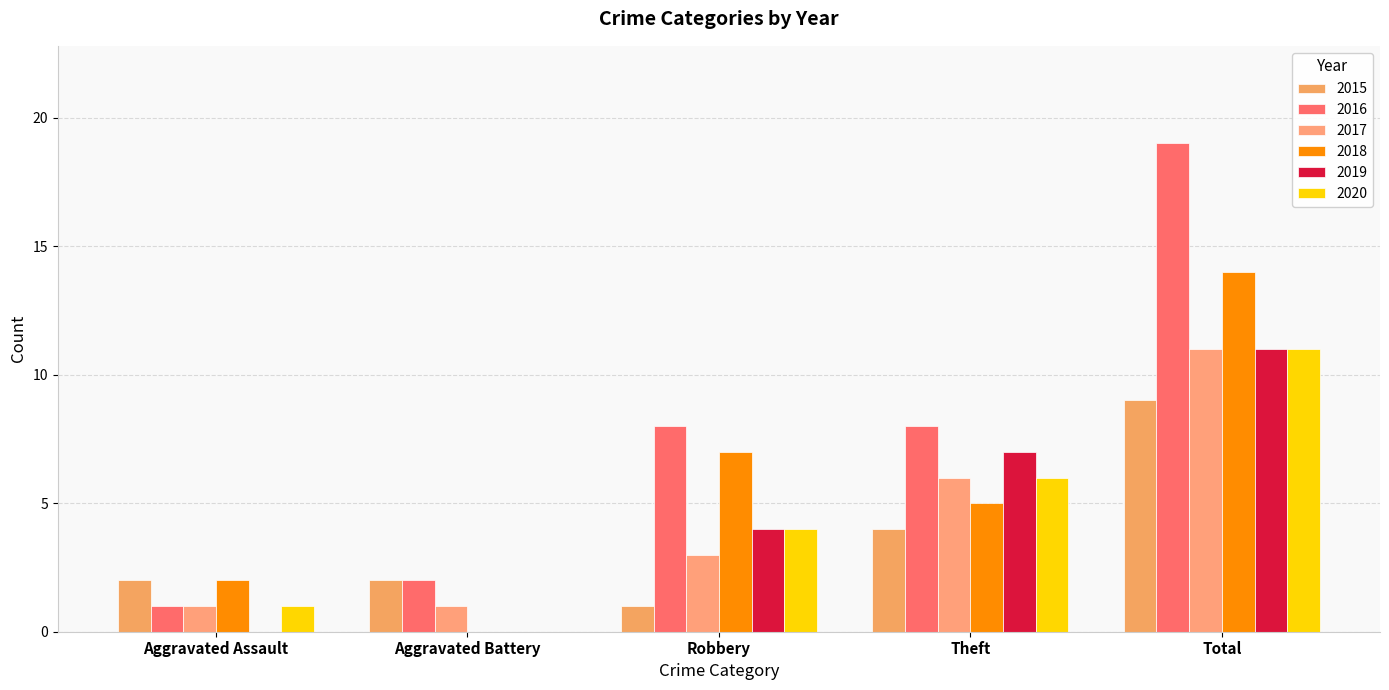

How many series are shown in this chart?

6